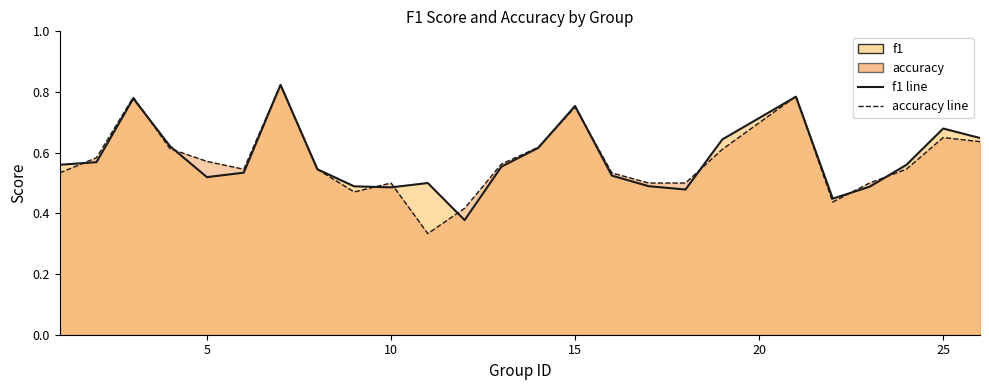

True or false: accuracy has a value of 1.0 at 15.

False